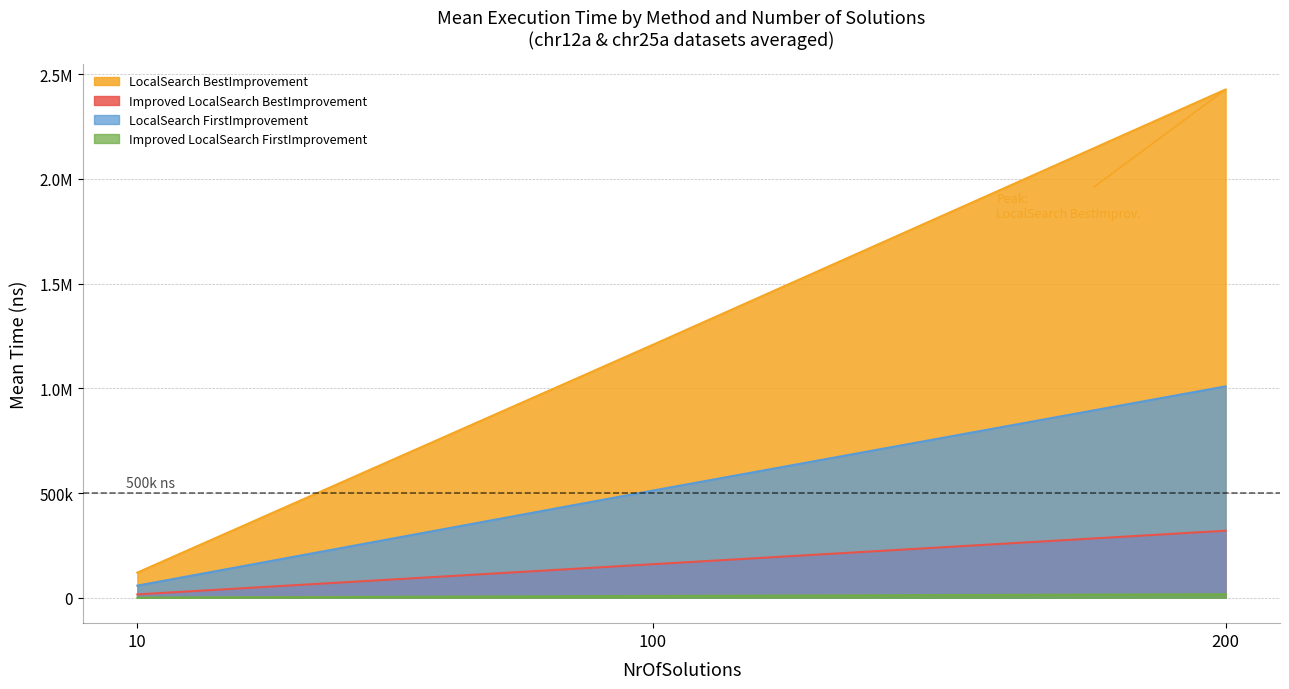

True or false: LocalSearchBestImprovement has a value of 234981.3 at 200.

False